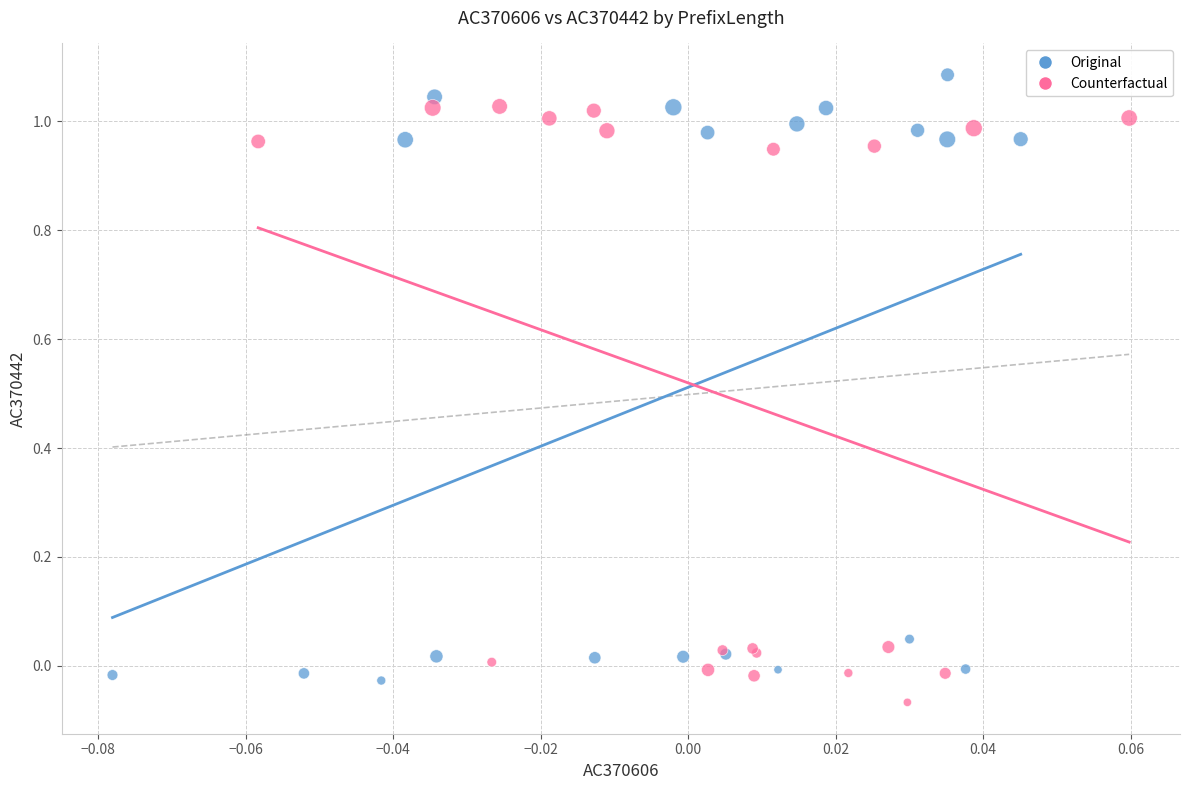

What are all the series names shown in the legend?

Original, Counterfactual